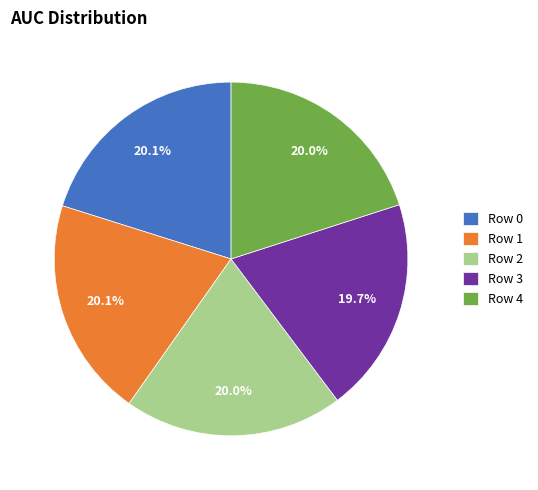

How much of the chart is everything except Row 3?

80.3%